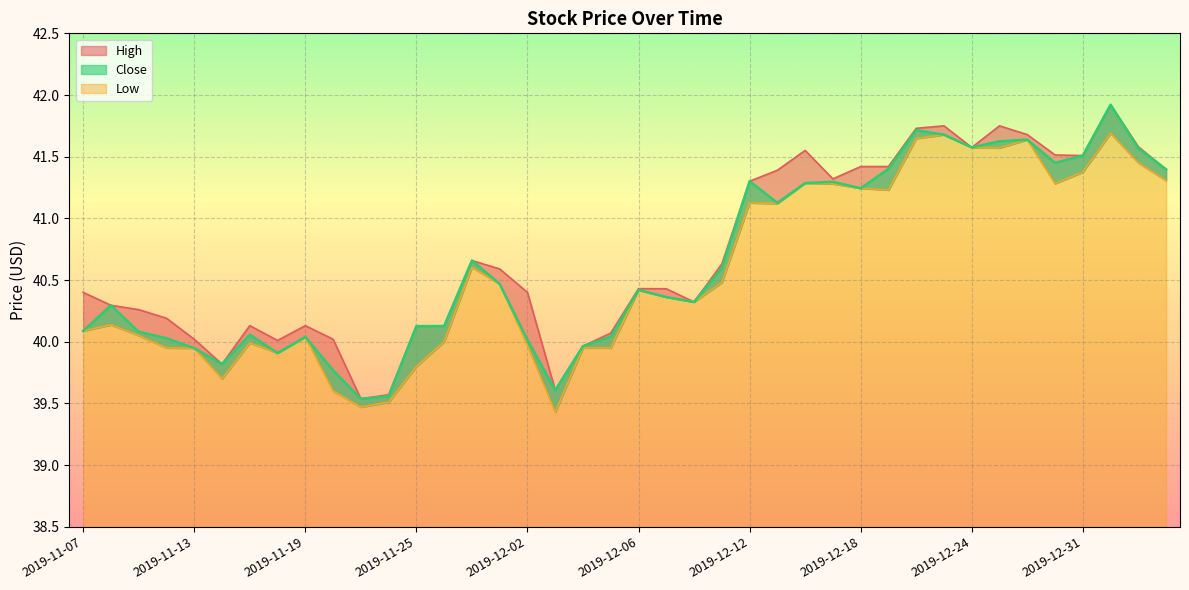

At which category does Close reach its first local peak?

2019-11-08